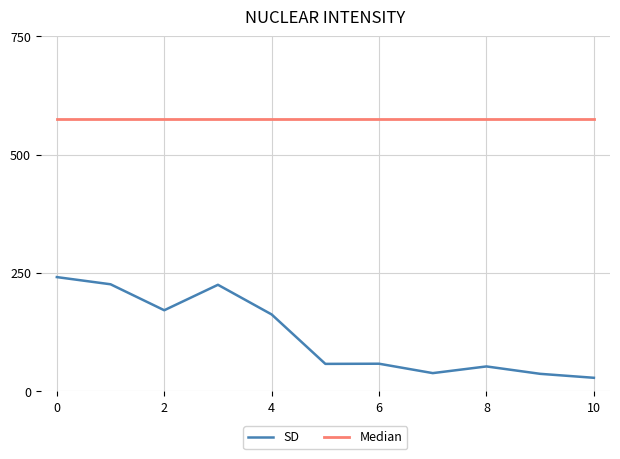

Which series has the widest spread of values?

SD